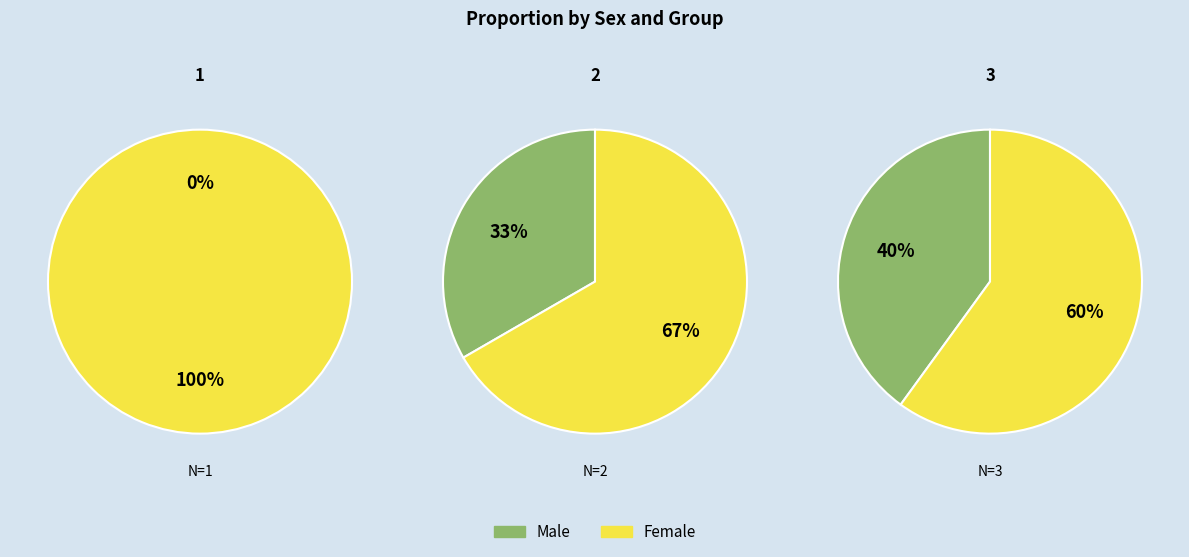

The 1 slice represents 1% of the pie. True or false?

False